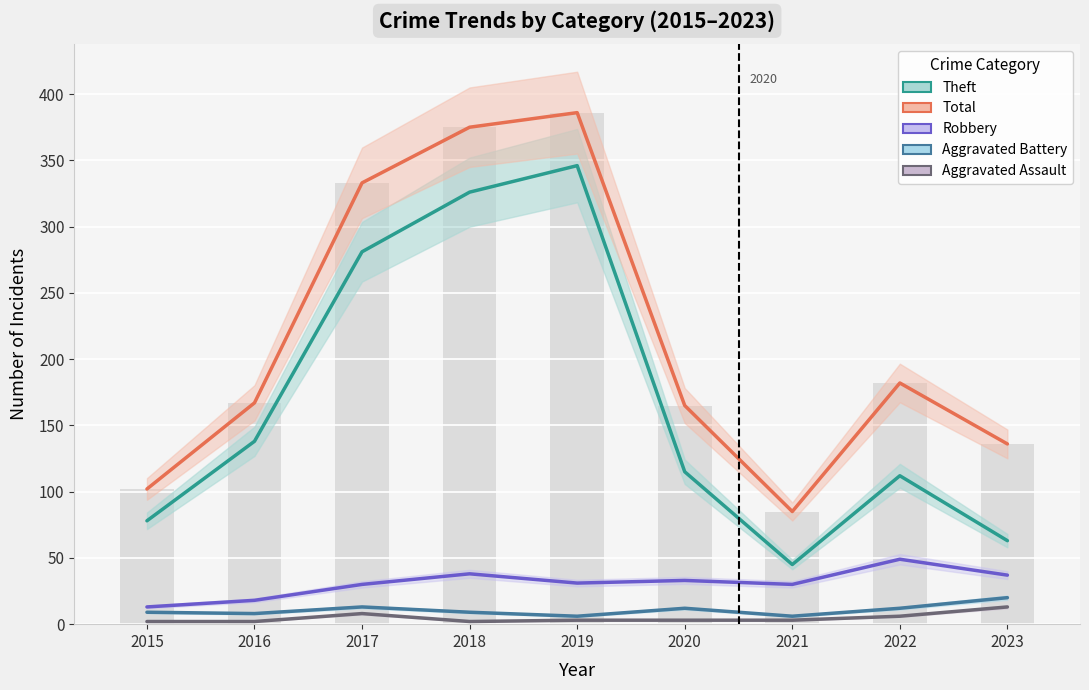

The value of Total at 2020 is 165. True or false?

True